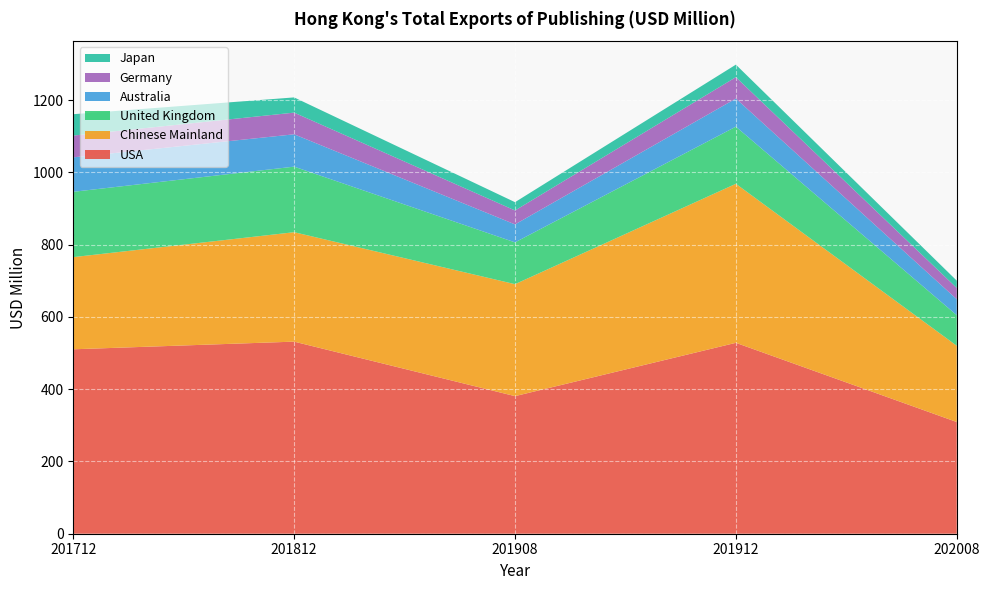

Reading left to right, what are all the values shown in this chart?

USA: 510.3	531.5	380.7	528.2	309.1
Chinese Mainland: 255.0	302.8	309.8	440.0	211.0
United Kingdom: 180.8	181.4	115.7	158.1	84.6
Australia: 95.3	89.5	49.7	77.7	44.2
Germany: 60.3	60.0	38.6	59.2	31.1
Japan: 59.1	42.1	23.0	34.7	20.3